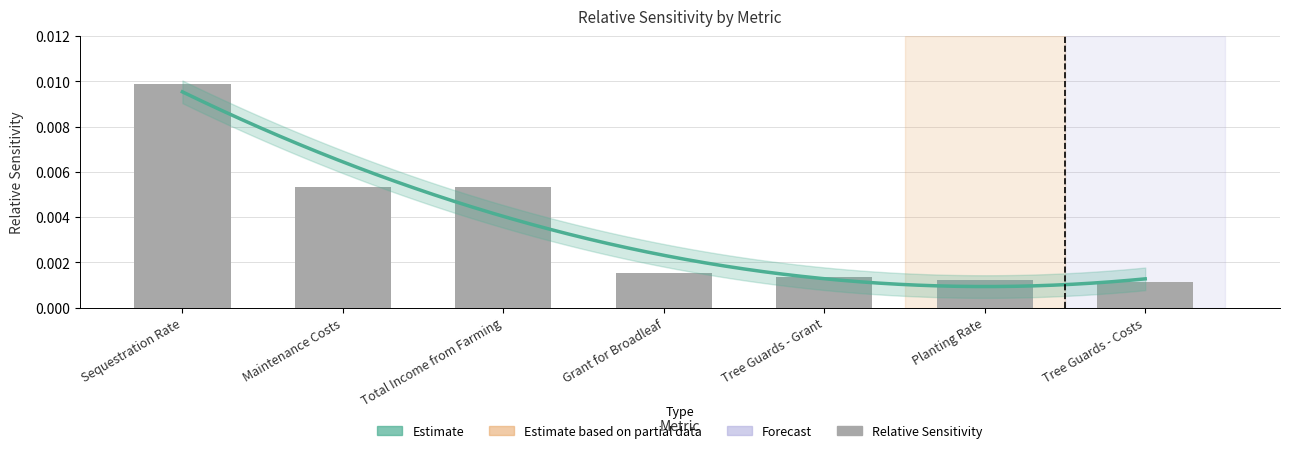

Between Total Income from Farming and Maintenance Costs, which is larger?

Total Income from Farming